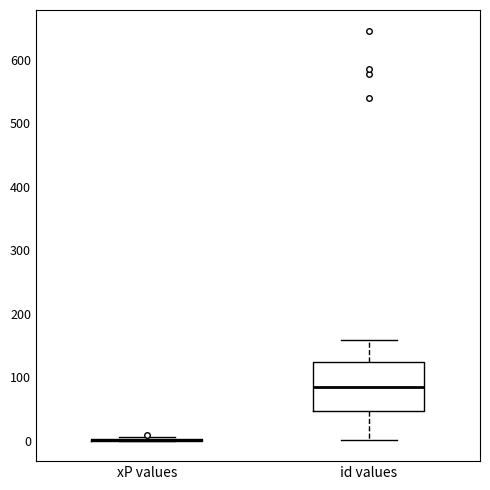

Which box is the tallest, from its lower edge to its upper edge?

id values